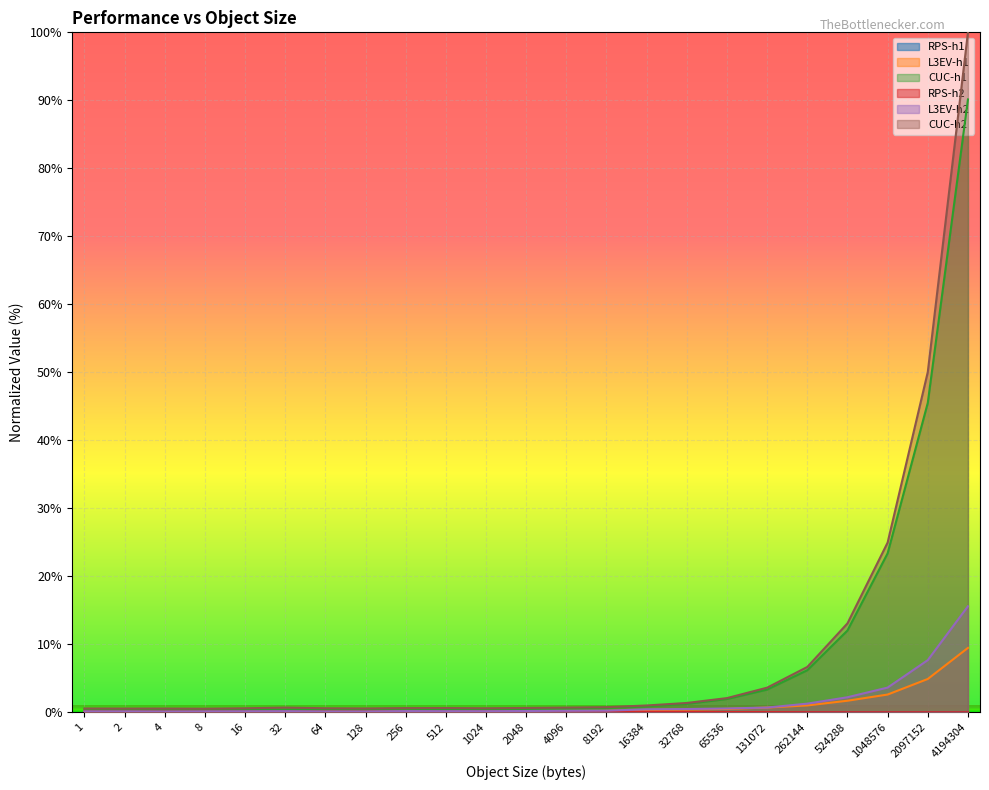

Between 4194304 and 262144, which is larger?

262144